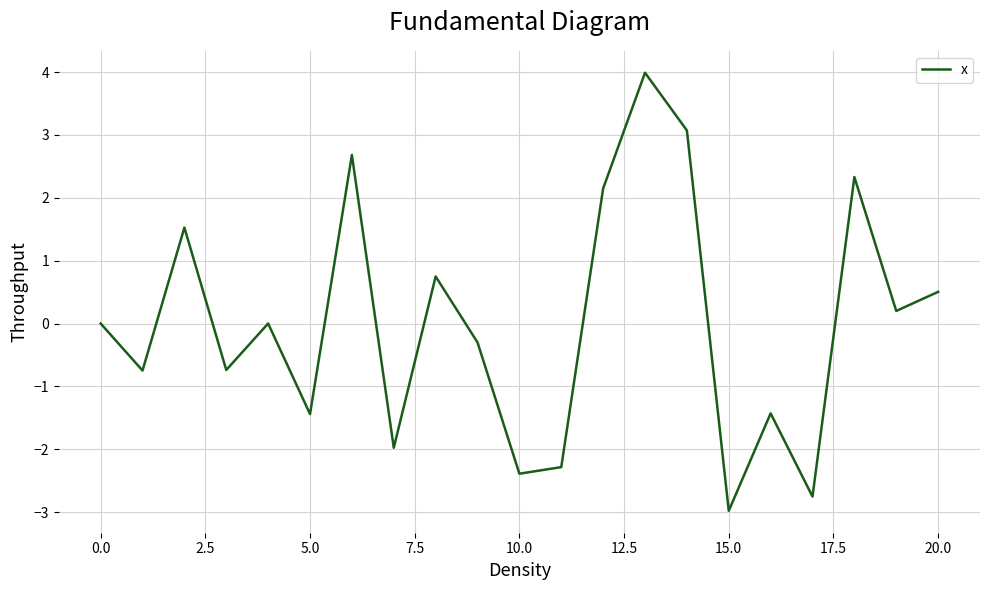

What is the smallest value displayed?

-3.0